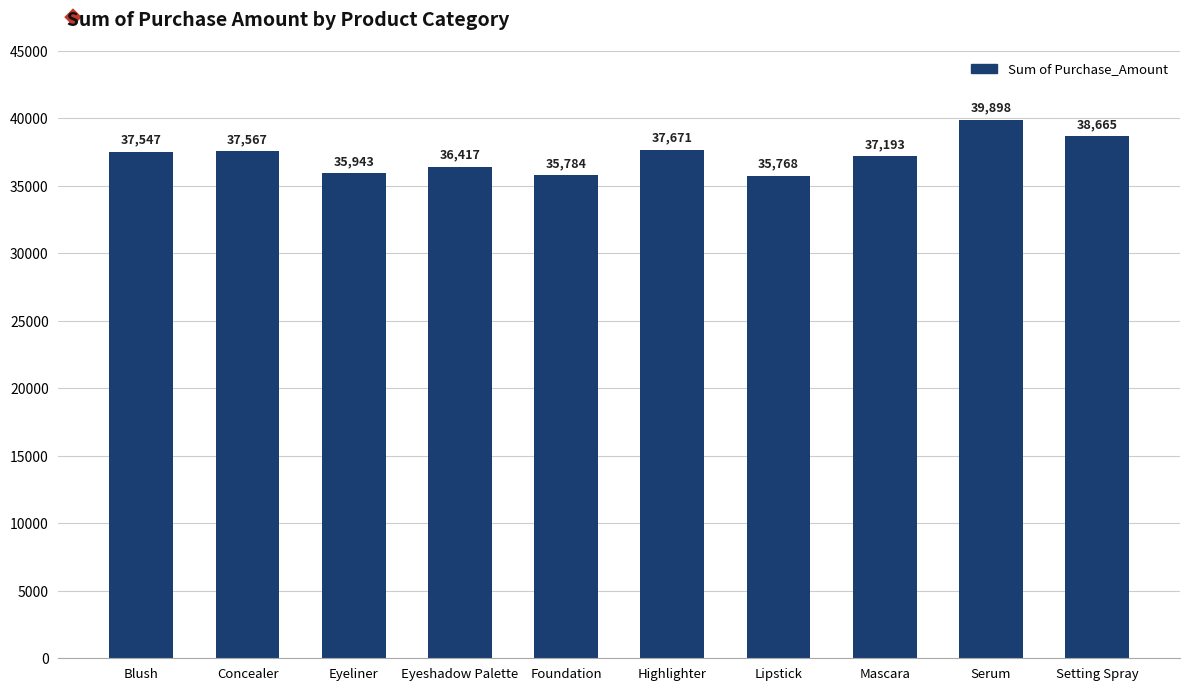

Does the chart contain stacked bars?

No